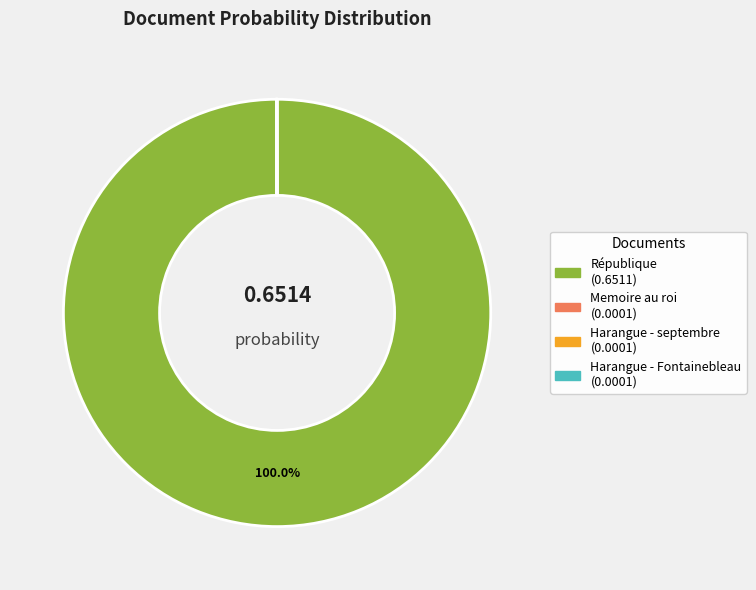

Is there a majority slice in this chart?

Yes